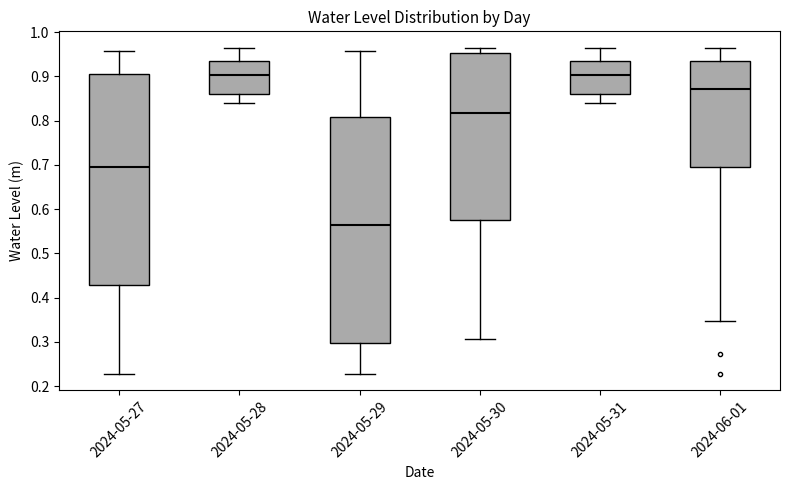

Reading left to right, read every box against the y-axis: the position of its median line, the range the box covers, and the ends of its whiskers. The values are not printed on the chart, so give them approximately, as read against the axis.

2024-05-27: median 0.70, box 0.43 to 0.91, whiskers 0.23 to 0.96
2024-05-28: median 0.90, box 0.86 to 0.93, whiskers 0.84 to 0.97
2024-05-29: median 0.56, box 0.30 to 0.81, whiskers 0.23 to 0.96
2024-05-30: median 0.82, box 0.58 to 0.95, whiskers 0.31 to 0.97
2024-05-31: median 0.90, box 0.86 to 0.93, whiskers 0.84 to 0.97
2024-06-01: median 0.87, box 0.69 to 0.93, whiskers 0.35 to 0.97